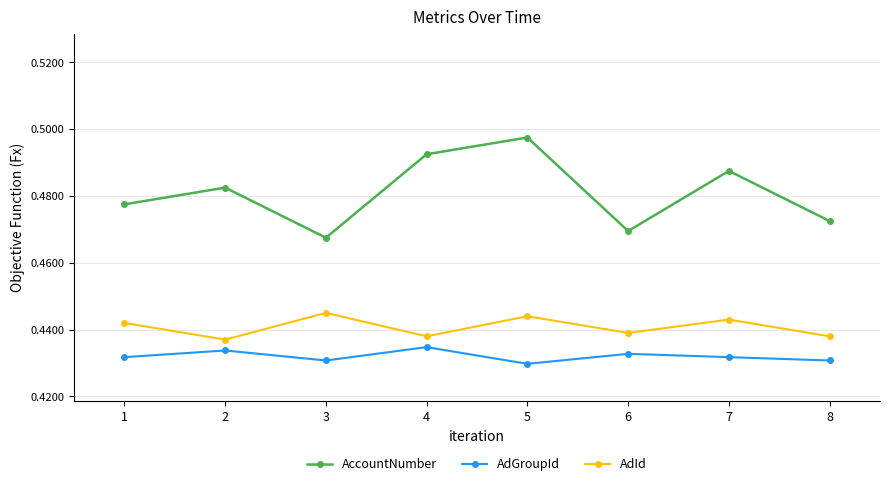

Which series has the largest range (max minus min)?

AccountNumber